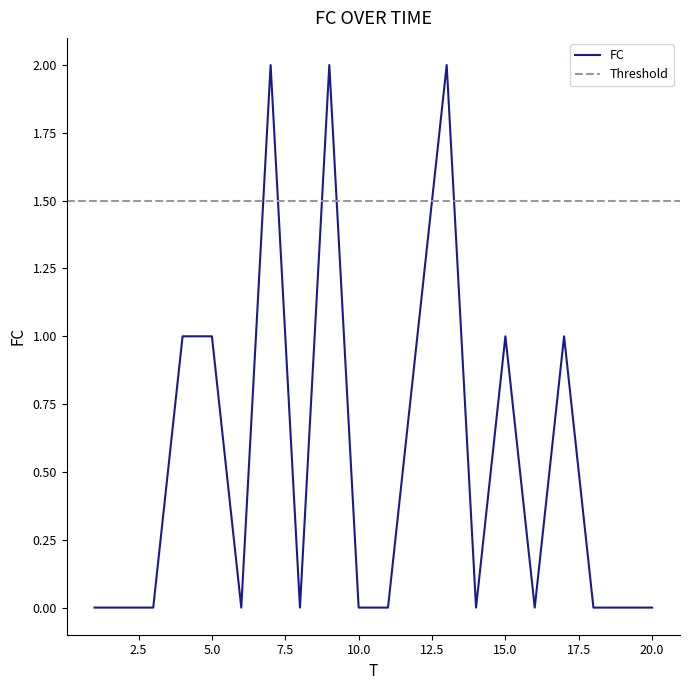

Count the values in the range 0 to 1.

17